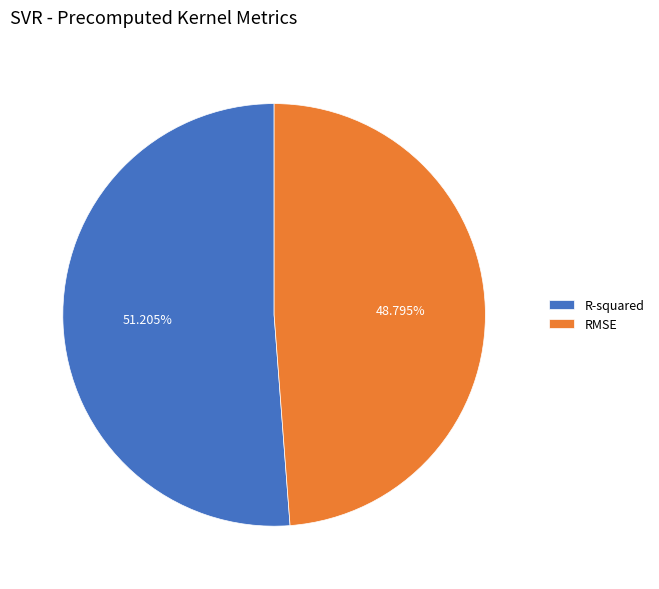

Does R-squared represent more than half of the total?

Yes